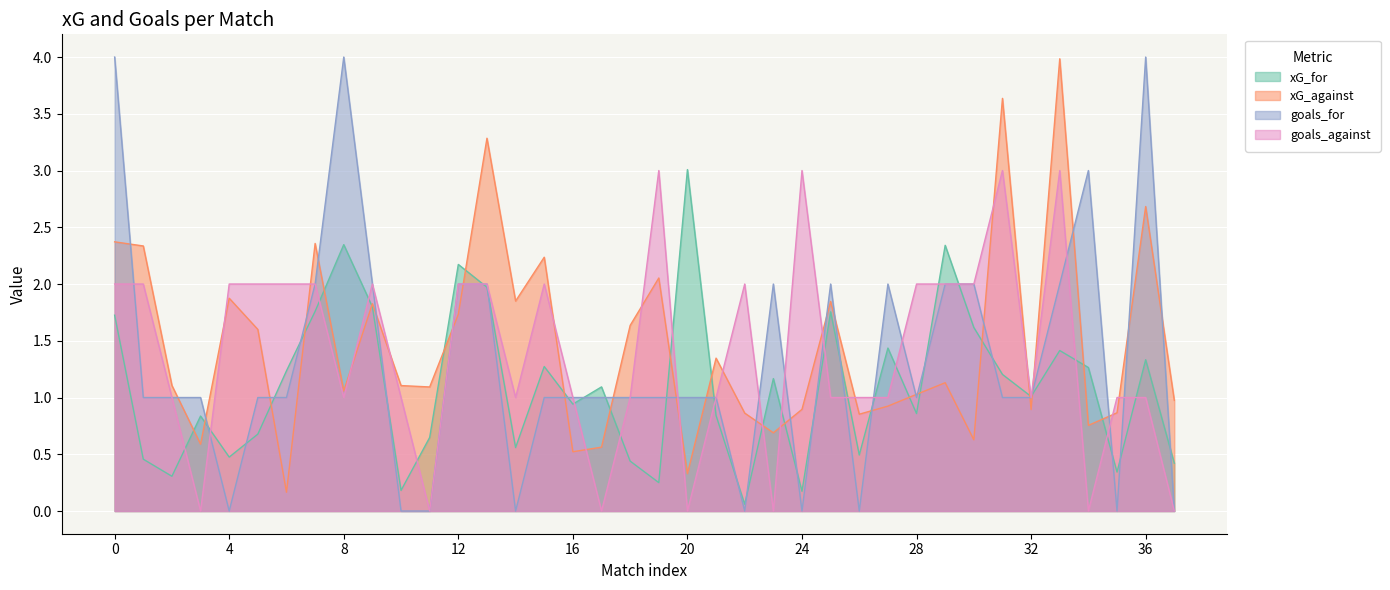

What is the greatest value displayed?

4.0